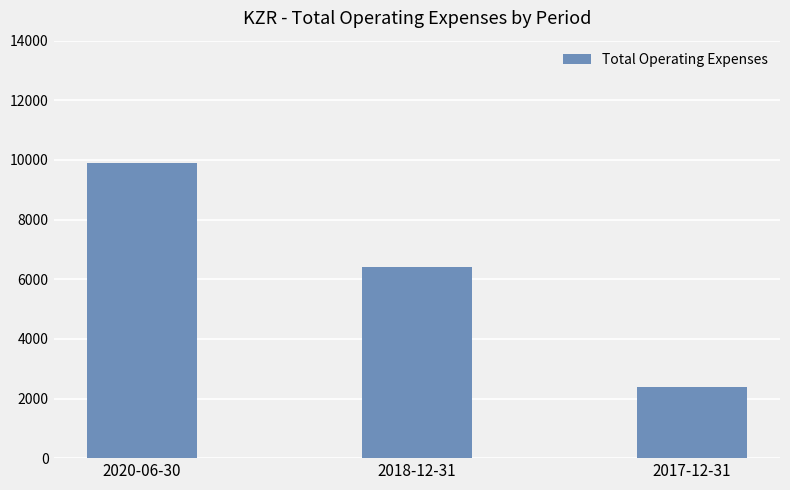

What position from the right is 2017-12-31?

1